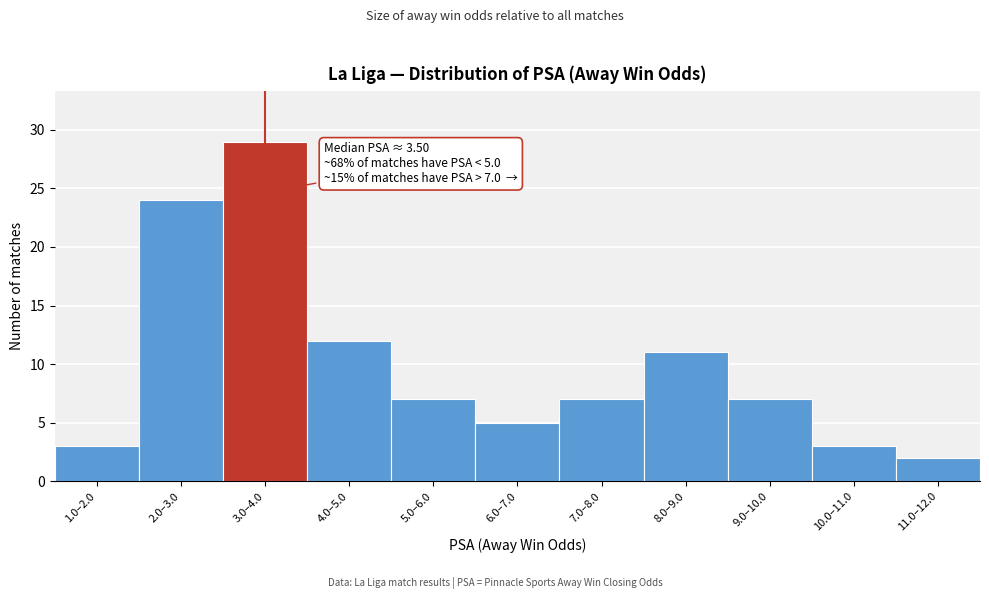

Reading left to right, extract all data points from this chart.

3	24	29	12	7	5	7	11	7	3	2